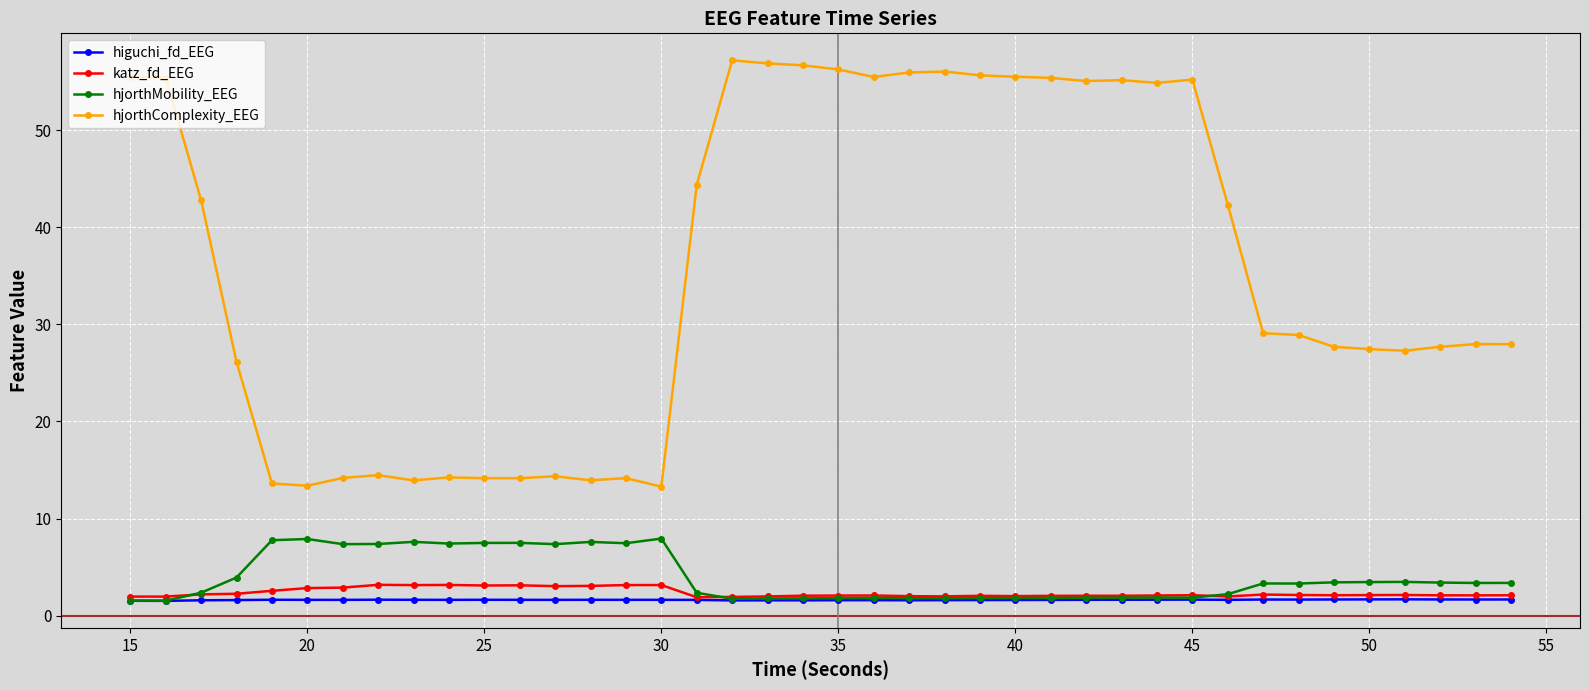

What is the lowest value of the higuchi_fd_EEG series?

1.5